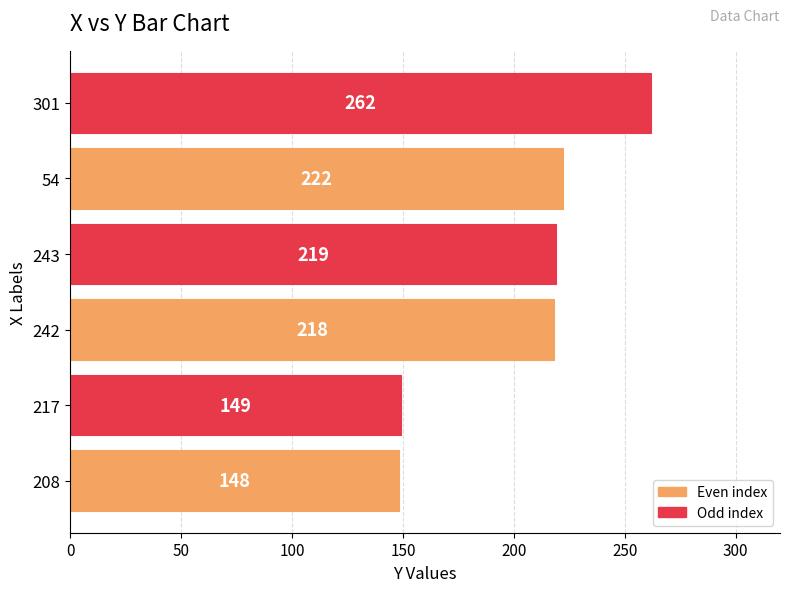

How many bars are there in total?

6